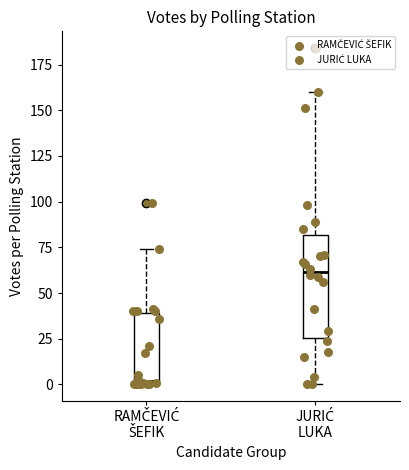

Where does the median line of the box for JURIĆ LUKA sit on the y-axis? The values are not printed on the chart, so give them approximately, as read against the axis.

60